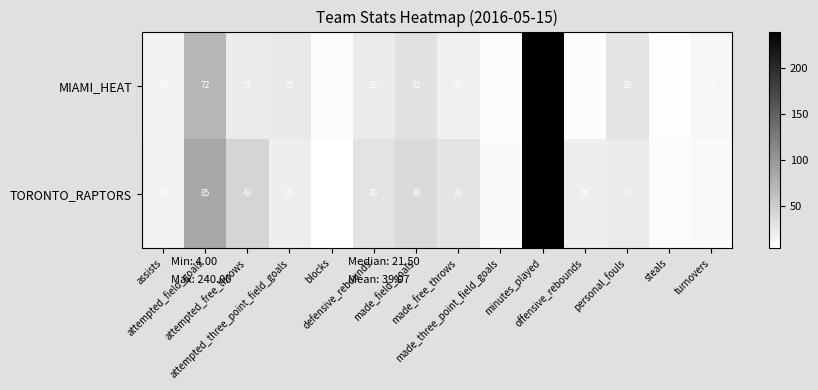

What is the lowest value of the TORONTO_RAPTORS series?

4